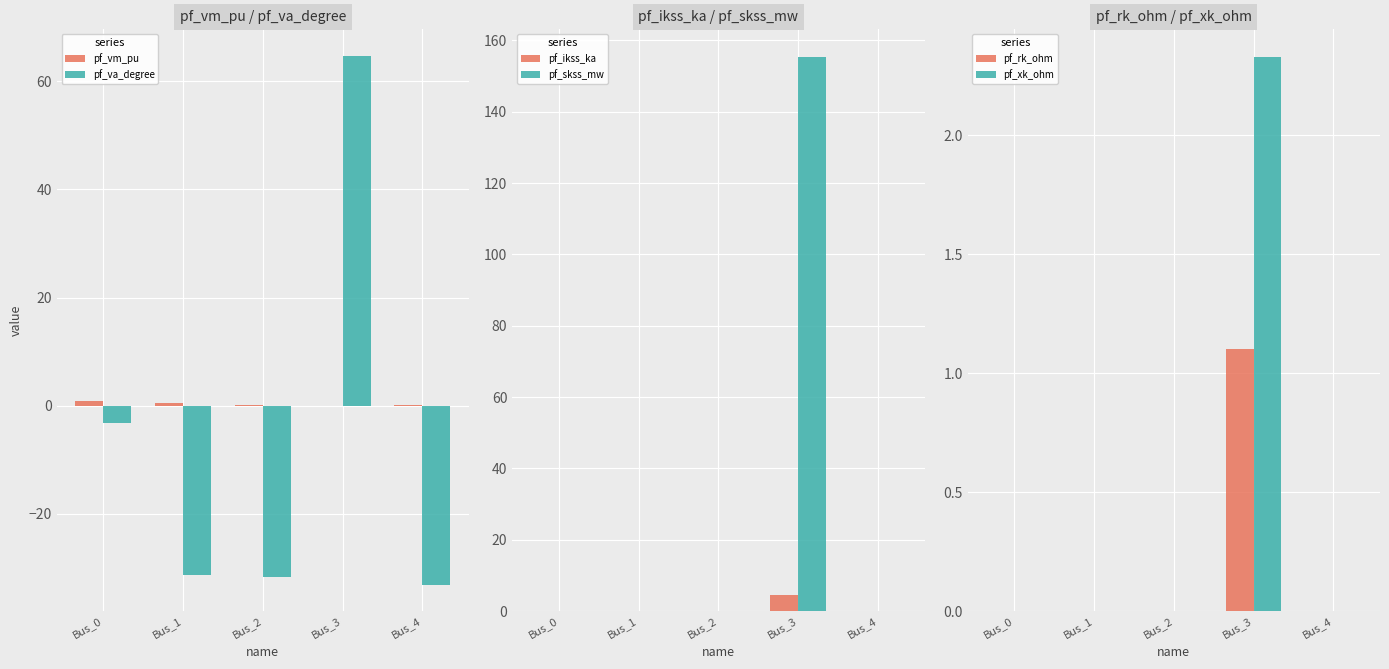

At how many categories does at least one series exceed 137?

1